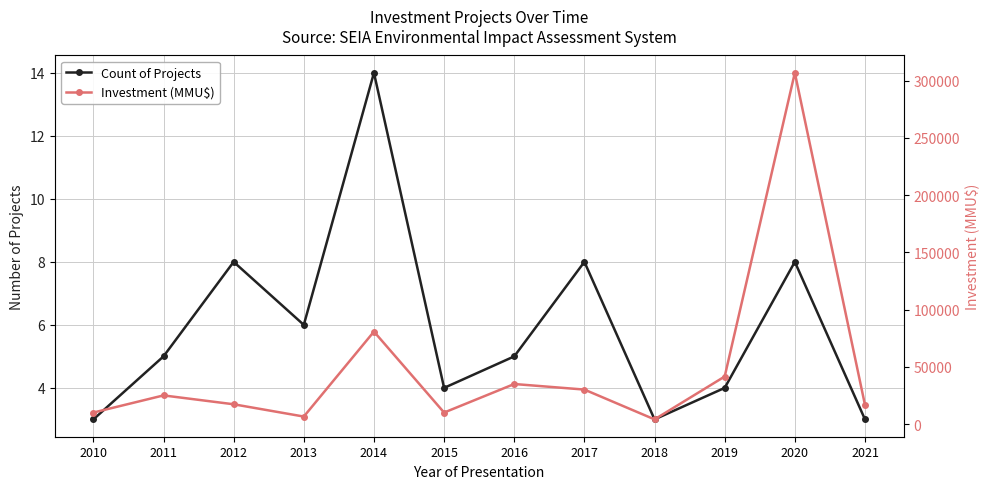

How many values in the Investment (MMU$) series are below 25000?

6